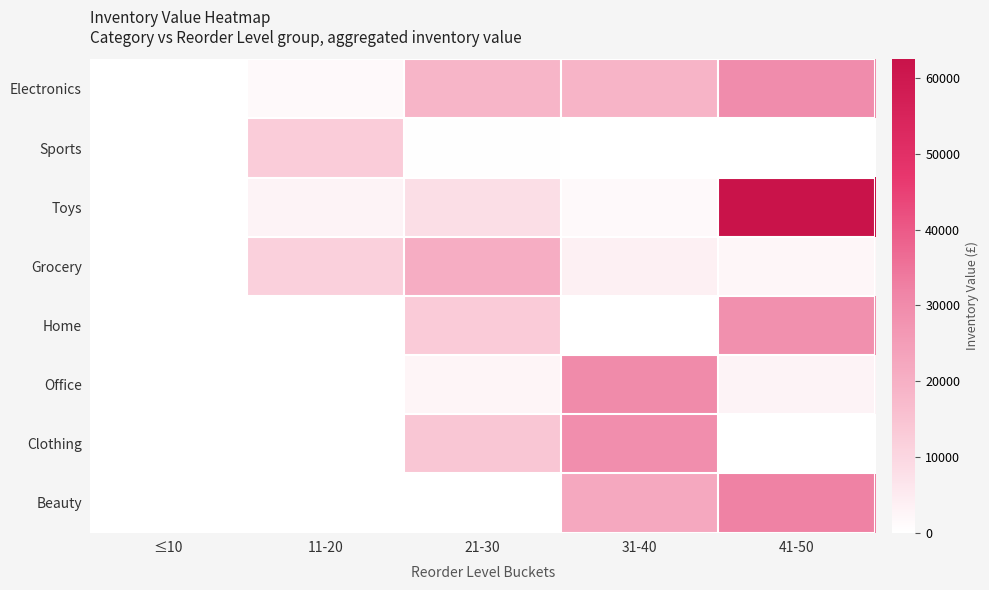

What is the total value across all series at 41-50?

158123.0